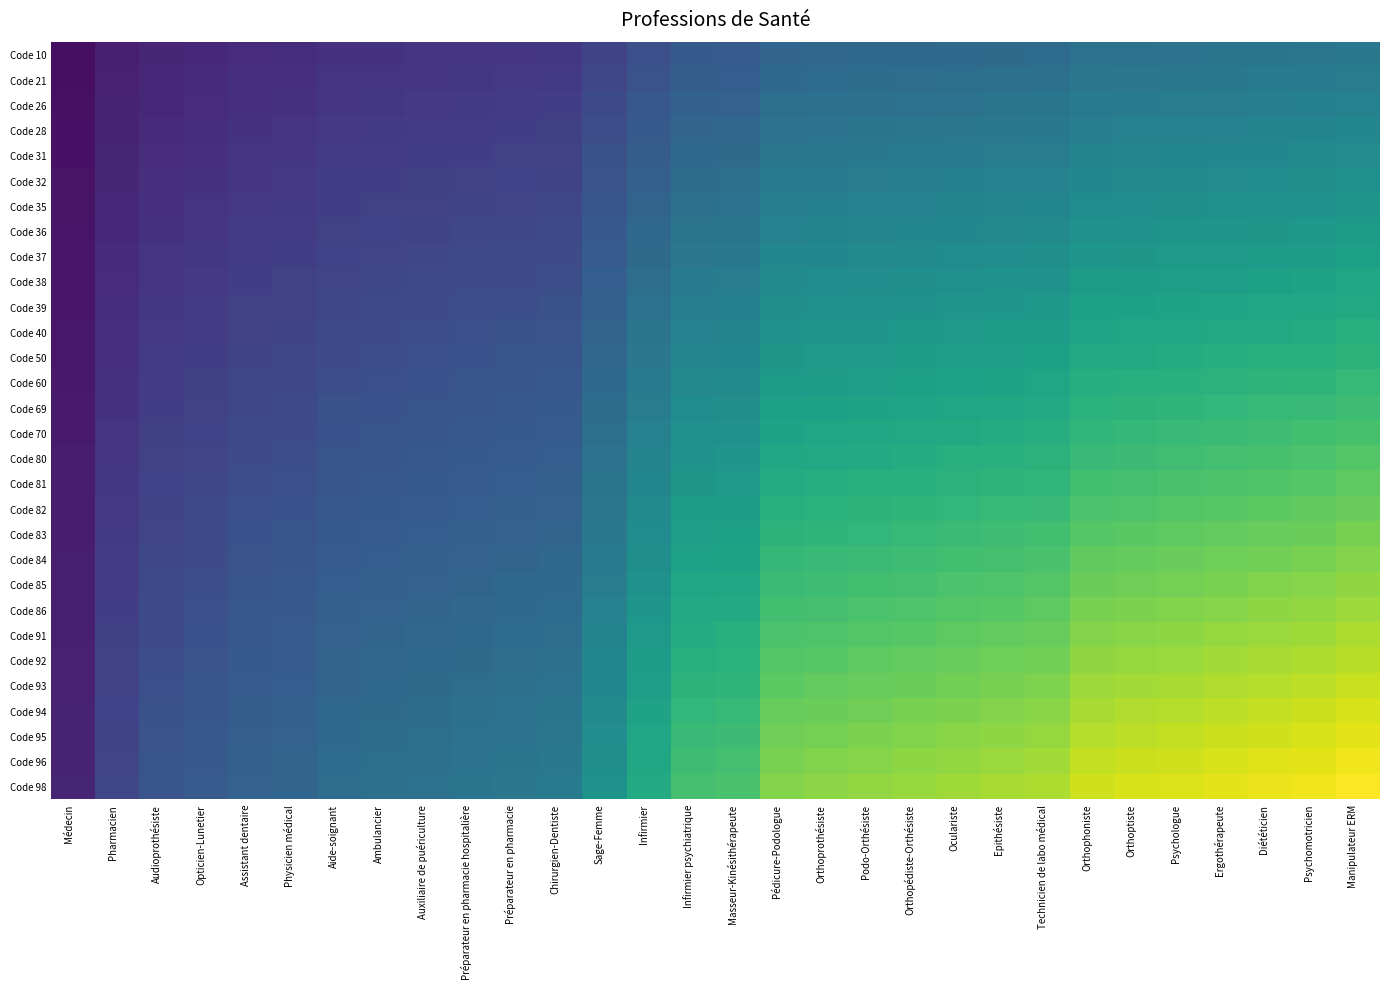

Reading right to left, extract all data points from this chart.

Code 10: Manipulateur ERM=0.4	Psychomotricien=0.4	Diététicien=0.4	Ergothérapeute=0.4	Psychologue=0.4	Orthoptiste=0.4	Orthophoniste=0.4	Technicien de labo médical=0.4	Epithésiste=0.3	Oculariste=0.3	Orthopédiste-Orthésiste=0.3	Podo-Orthésiste=0.3	Orthoprothésiste=0.3	Pédicure-Podologue=0.3	Masseur-Kinésithérapeute=0.3	Infirmier psychiatrique=0.3	Infirmier=0.2	Sage-Femme=0.2	Chirurgien-Dentiste=0.2	Préparateur en pharmacie=0.2	Préparateur en pharmacie hospitalière=0.2	Auxiliaire de puériculture=0.2	Ambulancier=0.1	Aide-soignant=0.1	Physicien médical=0.1	Assistant dentaire=0.1	Opticien-Lunetier=0.1	Audioprothésiste=0.1	Pharmacien=0.1	Médecin=0.0
Code 21: Manipulateur ERM=0.4	Psychomotricien=0.4	Diététicien=0.4	Ergothérapeute=0.4	Psychologue=0.4	Orthoptiste=0.4	Orthophoniste=0.4	Technicien de labo médical=0.4	Epithésiste=0.4	Oculariste=0.4	Orthopédiste-Orthésiste=0.4	Podo-Orthésiste=0.4	Orthoprothésiste=0.3	Pédicure-Podologue=0.3	Masseur-Kinésithérapeute=0.3	Infirmier psychiatrique=0.3	Infirmier=0.3	Sage-Femme=0.2	Chirurgien-Dentiste=0.2	Préparateur en pharmacie=0.2	Préparateur en pharmacie hospitalière=0.2	Auxiliaire de puériculture=0.2	Ambulancier=0.2	Aide-soignant=0.2	Physicien médical=0.1	Assistant dentaire=0.1	Opticien-Lunetier=0.1	Audioprothésiste=0.1	Pharmacien=0.1	Médecin=0.0
Code 26: Manipulateur ERM=0.4	Psychomotricien=0.4	Diététicien=0.4	Ergothérapeute=0.4	Psychologue=0.4	Orthoptiste=0.4	Orthophoniste=0.4	Technicien de labo médical=0.4	Epithésiste=0.4	Oculariste=0.4	Orthopédiste-Orthésiste=0.4	Podo-Orthésiste=0.4	Orthoprothésiste=0.4	Pédicure-Podologue=0.4	Masseur-Kinésithérapeute=0.3	Infirmier psychiatrique=0.3	Infirmier=0.3	Sage-Femme=0.2	Chirurgien-Dentiste=0.2	Préparateur en pharmacie=0.2	Préparateur en pharmacie hospitalière=0.2	Auxiliaire de puériculture=0.2	Ambulancier=0.2	Aide-soignant=0.2	Physicien médical=0.1	Assistant dentaire=0.1	Opticien-Lunetier=0.1	Audioprothésiste=0.1	Pharmacien=0.1	Médecin=0.0
Code 28: Manipulateur ERM=0.5	Psychomotricien=0.5	Diététicien=0.4	Ergothérapeute=0.4	Psychologue=0.4	Orthoptiste=0.4	Orthophoniste=0.4	Technicien de labo médical=0.4	Epithésiste=0.4	Oculariste=0.4	Orthopédiste-Orthésiste=0.4	Podo-Orthésiste=0.4	Orthoprothésiste=0.4	Pédicure-Podologue=0.4	Masseur-Kinésithérapeute=0.3	Infirmier psychiatrique=0.3	Infirmier=0.3	Sage-Femme=0.2	Chirurgien-Dentiste=0.2	Préparateur en pharmacie=0.2	Préparateur en pharmacie hospitalière=0.2	Auxiliaire de puériculture=0.2	Ambulancier=0.2	Aide-soignant=0.2	Physicien médical=0.2	Assistant dentaire=0.1	Opticien-Lunetier=0.1	Audioprothésiste=0.1	Pharmacien=0.1	Médecin=0.0
Code 31: Manipulateur ERM=0.5	Psychomotricien=0.5	Diététicien=0.5	Ergothérapeute=0.5	Psychologue=0.5	Orthoptiste=0.5	Orthophoniste=0.4	Technicien de labo médical=0.4	Epithésiste=0.4	Oculariste=0.4	Orthopédiste-Orthésiste=0.4	Podo-Orthésiste=0.4	Orthoprothésiste=0.4	Pédicure-Podologue=0.4	Masseur-Kinésithérapeute=0.3	Infirmier psychiatrique=0.3	Infirmier=0.3	Sage-Femme=0.2	Chirurgien-Dentiste=0.2	Préparateur en pharmacie=0.2	Préparateur en pharmacie hospitalière=0.2	Auxiliaire de puériculture=0.2	Ambulancier=0.2	Aide-soignant=0.2	Physicien médical=0.2	Assistant dentaire=0.2	Opticien-Lunetier=0.1	Audioprothésiste=0.1	Pharmacien=0.1	Médecin=0.0
Code 32: Manipulateur ERM=0.5	Psychomotricien=0.5	Diététicien=0.5	Ergothérapeute=0.5	Psychologue=0.5	Orthoptiste=0.5	Orthophoniste=0.5	Technicien de labo médical=0.4	Epithésiste=0.4	Oculariste=0.4	Orthopédiste-Orthésiste=0.4	Podo-Orthésiste=0.4	Orthoprothésiste=0.4	Pédicure-Podologue=0.4	Masseur-Kinésithérapeute=0.4	Infirmier psychiatrique=0.4	Infirmier=0.3	Sage-Femme=0.3	Chirurgien-Dentiste=0.2	Préparateur en pharmacie=0.2	Préparateur en pharmacie hospitalière=0.2	Auxiliaire de puériculture=0.2	Ambulancier=0.2	Aide-soignant=0.2	Physicien médical=0.2	Assistant dentaire=0.2	Opticien-Lunetier=0.1	Audioprothésiste=0.1	Pharmacien=0.1	Médecin=0.1
Code 35: Manipulateur ERM=0.5	Psychomotricien=0.5	Diététicien=0.5	Ergothérapeute=0.5	Psychologue=0.5	Orthoptiste=0.5	Orthophoniste=0.5	Technicien de labo médical=0.5	Epithésiste=0.5	Oculariste=0.4	Orthopédiste-Orthésiste=0.4	Podo-Orthésiste=0.4	Orthoprothésiste=0.4	Pédicure-Podologue=0.4	Masseur-Kinésithérapeute=0.4	Infirmier psychiatrique=0.4	Infirmier=0.3	Sage-Femme=0.3	Chirurgien-Dentiste=0.2	Préparateur en pharmacie=0.2	Préparateur en pharmacie hospitalière=0.2	Auxiliaire de puériculture=0.2	Ambulancier=0.2	Aide-soignant=0.2	Physicien médical=0.2	Assistant dentaire=0.2	Opticien-Lunetier=0.1	Audioprothésiste=0.1	Pharmacien=0.1	Médecin=0.1
Code 36: Manipulateur ERM=0.5	Psychomotricien=0.5	Diététicien=0.5	Ergothérapeute=0.5	Psychologue=0.5	Orthoptiste=0.5	Orthophoniste=0.5	Technicien de labo médical=0.5	Epithésiste=0.5	Oculariste=0.5	Orthopédiste-Orthésiste=0.5	Podo-Orthésiste=0.5	Orthoprothésiste=0.5	Pédicure-Podologue=0.4	Masseur-Kinésithérapeute=0.4	Infirmier psychiatrique=0.4	Infirmier=0.3	Sage-Femme=0.3	Chirurgien-Dentiste=0.2	Préparateur en pharmacie=0.2	Préparateur en pharmacie hospitalière=0.2	Auxiliaire de puériculture=0.2	Ambulancier=0.2	Aide-soignant=0.2	Physicien médical=0.2	Assistant dentaire=0.2	Opticien-Lunetier=0.2	Audioprothésiste=0.1	Pharmacien=0.1	Médecin=0.1
Code 37: Manipulateur ERM=0.6	Psychomotricien=0.6	Diététicien=0.5	Ergothérapeute=0.5	Psychologue=0.5	Orthoptiste=0.5	Orthophoniste=0.5	Technicien de labo médical=0.5	Epithésiste=0.5	Oculariste=0.5	Orthopédiste-Orthésiste=0.5	Podo-Orthésiste=0.5	Orthoprothésiste=0.5	Pédicure-Podologue=0.5	Masseur-Kinésithérapeute=0.4	Infirmier psychiatrique=0.4	Infirmier=0.3	Sage-Femme=0.3	Chirurgien-Dentiste=0.2	Préparateur en pharmacie=0.2	Préparateur en pharmacie hospitalière=0.2	Auxiliaire de puériculture=0.2	Ambulancier=0.2	Aide-soignant=0.2	Physicien médical=0.2	Assistant dentaire=0.2	Opticien-Lunetier=0.2	Audioprothésiste=0.2	Pharmacien=0.1	Médecin=0.1
Code 38: Manipulateur ERM=0.6	Psychomotricien=0.6	Diététicien=0.6	Ergothérapeute=0.6	Psychologue=0.6	Orthoptiste=0.6	Orthophoniste=0.5	Technicien de labo médical=0.5	Epithésiste=0.5	Oculariste=0.5	Orthopédiste-Orthésiste=0.5	Podo-Orthésiste=0.5	Orthoprothésiste=0.5	Pédicure-Podologue=0.5	Masseur-Kinésithérapeute=0.4	Infirmier psychiatrique=0.4	Infirmier=0.4	Sage-Femme=0.3	Chirurgien-Dentiste=0.2	Préparateur en pharmacie=0.2	Préparateur en pharmacie hospitalière=0.2	Auxiliaire de puériculture=0.2	Ambulancier=0.2	Aide-soignant=0.2	Physicien médical=0.2	Assistant dentaire=0.2	Opticien-Lunetier=0.2	Audioprothésiste=0.2	Pharmacien=0.1	Médecin=0.1
Code 39: Manipulateur ERM=0.6	Psychomotricien=0.6	Diététicien=0.6	Ergothérapeute=0.6	Psychologue=0.6	Orthoptiste=0.6	Orthophoniste=0.6	Technicien de labo médical=0.5	Epithésiste=0.5	Oculariste=0.5	Orthopédiste-Orthésiste=0.5	Podo-Orthésiste=0.5	Orthoprothésiste=0.5	Pédicure-Podologue=0.5	Masseur-Kinésithérapeute=0.4	Infirmier psychiatrique=0.4	Infirmier=0.4	Sage-Femme=0.3	Chirurgien-Dentiste=0.2	Préparateur en pharmacie=0.2	Préparateur en pharmacie hospitalière=0.2	Auxiliaire de puériculture=0.2	Ambulancier=0.2	Aide-soignant=0.2	Physicien médical=0.2	Assistant dentaire=0.2	Opticien-Lunetier=0.2	Audioprothésiste=0.2	Pharmacien=0.1	Médecin=0.1
Code 40: Manipulateur ERM=0.6	Psychomotricien=0.6	Diététicien=0.6	Ergothérapeute=0.6	Psychologue=0.6	Orthoptiste=0.6	Orthophoniste=0.6	Technicien de labo médical=0.6	Epithésiste=0.5	Oculariste=0.5	Orthopédiste-Orthésiste=0.5	Podo-Orthésiste=0.5	Orthoprothésiste=0.5	Pédicure-Podologue=0.5	Masseur-Kinésithérapeute=0.4	Infirmier psychiatrique=0.4	Infirmier=0.4	Sage-Femme=0.3	Chirurgien-Dentiste=0.3	Préparateur en pharmacie=0.2	Préparateur en pharmacie hospitalière=0.2	Auxiliaire de puériculture=0.2	Ambulancier=0.2	Aide-soignant=0.2	Physicien médical=0.2	Assistant dentaire=0.2	Opticien-Lunetier=0.2	Audioprothésiste=0.2	Pharmacien=0.1	Médecin=0.1
Code 50: Manipulateur ERM=0.6	Psychomotricien=0.6	Diététicien=0.6	Ergothérapeute=0.6	Psychologue=0.6	Orthoptiste=0.6	Orthophoniste=0.6	Technicien de labo médical=0.6	Epithésiste=0.6	Oculariste=0.6	Orthopédiste-Orthésiste=0.5	Podo-Orthésiste=0.5	Orthoprothésiste=0.5	Pédicure-Podologue=0.5	Masseur-Kinésithérapeute=0.5	Infirmier psychiatrique=0.5	Infirmier=0.4	Sage-Femme=0.3	Chirurgien-Dentiste=0.3	Préparateur en pharmacie=0.3	Préparateur en pharmacie hospitalière=0.3	Auxiliaire de puériculture=0.2	Ambulancier=0.2	Aide-soignant=0.2	Physicien médical=0.2	Assistant dentaire=0.2	Opticien-Lunetier=0.2	Audioprothésiste=0.2	Pharmacien=0.1	Médecin=0.1
Code 60: Manipulateur ERM=0.7	Psychomotricien=0.7	Diététicien=0.6	Ergothérapeute=0.6	Psychologue=0.6	Orthoptiste=0.6	Orthophoniste=0.6	Technicien de labo médical=0.6	Epithésiste=0.6	Oculariste=0.6	Orthopédiste-Orthésiste=0.6	Podo-Orthésiste=0.6	Orthoprothésiste=0.6	Pédicure-Podologue=0.5	Masseur-Kinésithérapeute=0.5	Infirmier psychiatrique=0.5	Infirmier=0.4	Sage-Femme=0.3	Chirurgien-Dentiste=0.3	Préparateur en pharmacie=0.3	Préparateur en pharmacie hospitalière=0.3	Auxiliaire de puériculture=0.3	Ambulancier=0.2	Aide-soignant=0.2	Physicien médical=0.2	Assistant dentaire=0.2	Opticien-Lunetier=0.2	Audioprothésiste=0.2	Pharmacien=0.1	Médecin=0.1
Code 69: Manipulateur ERM=0.7	Psychomotricien=0.7	Diététicien=0.7	Ergothérapeute=0.7	Psychologue=0.7	Orthoptiste=0.6	Orthophoniste=0.6	Technicien de labo médical=0.6	Epithésiste=0.6	Oculariste=0.6	Orthopédiste-Orthésiste=0.6	Podo-Orthésiste=0.6	Orthoprothésiste=0.6	Pédicure-Podologue=0.6	Masseur-Kinésithérapeute=0.5	Infirmier psychiatrique=0.5	Infirmier=0.4	Sage-Femme=0.4	Chirurgien-Dentiste=0.3	Préparateur en pharmacie=0.3	Préparateur en pharmacie hospitalière=0.3	Auxiliaire de puériculture=0.3	Ambulancier=0.3	Aide-soignant=0.2	Physicien médical=0.2	Assistant dentaire=0.2	Opticien-Lunetier=0.2	Audioprothésiste=0.2	Pharmacien=0.1	Médecin=0.1
Code 70: Manipulateur ERM=0.7	Psychomotricien=0.7	Diététicien=0.7	Ergothérapeute=0.7	Psychologue=0.7	Orthoptiste=0.7	Orthophoniste=0.7	Technicien de labo médical=0.6	Epithésiste=0.6	Oculariste=0.6	Orthopédiste-Orthésiste=0.6	Podo-Orthésiste=0.6	Orthoprothésiste=0.6	Pédicure-Podologue=0.6	Masseur-Kinésithérapeute=0.5	Infirmier psychiatrique=0.5	Infirmier=0.4	Sage-Femme=0.4	Chirurgien-Dentiste=0.3	Préparateur en pharmacie=0.3	Préparateur en pharmacie hospitalière=0.3	Auxiliaire de puériculture=0.3	Ambulancier=0.3	Aide-soignant=0.3	Physicien médical=0.2	Assistant dentaire=0.2	Opticien-Lunetier=0.2	Audioprothésiste=0.2	Pharmacien=0.2	Médecin=0.1
Code 80: Manipulateur ERM=0.7	Psychomotricien=0.7	Diététicien=0.7	Ergothérapeute=0.7	Psychologue=0.7	Orthoptiste=0.7	Orthophoniste=0.7	Technicien de labo médical=0.6	Epithésiste=0.6	Oculariste=0.6	Orthopédiste-Orthésiste=0.6	Podo-Orthésiste=0.6	Orthoprothésiste=0.6	Pédicure-Podologue=0.6	Masseur-Kinésithérapeute=0.5	Infirmier psychiatrique=0.5	Infirmier=0.4	Sage-Femme=0.4	Chirurgien-Dentiste=0.3	Préparateur en pharmacie=0.3	Préparateur en pharmacie hospitalière=0.3	Auxiliaire de puériculture=0.3	Ambulancier=0.3	Aide-soignant=0.3	Physicien médical=0.2	Assistant dentaire=0.2	Opticien-Lunetier=0.2	Audioprothésiste=0.2	Pharmacien=0.2	Médecin=0.1
Code 81: Manipulateur ERM=0.8	Psychomotricien=0.7	Diététicien=0.7	Ergothérapeute=0.7	Psychologue=0.7	Orthoptiste=0.7	Orthophoniste=0.7	Technicien de labo médical=0.7	Epithésiste=0.7	Oculariste=0.6	Orthopédiste-Orthésiste=0.6	Podo-Orthésiste=0.6	Orthoprothésiste=0.6	Pédicure-Podologue=0.6	Masseur-Kinésithérapeute=0.5	Infirmier psychiatrique=0.5	Infirmier=0.5	Sage-Femme=0.4	Chirurgien-Dentiste=0.3	Préparateur en pharmacie=0.3	Préparateur en pharmacie hospitalière=0.3	Auxiliaire de puériculture=0.3	Ambulancier=0.3	Aide-soignant=0.3	Physicien médical=0.2	Assistant dentaire=0.2	Opticien-Lunetier=0.2	Audioprothésiste=0.2	Pharmacien=0.2	Médecin=0.1
Code 82: Manipulateur ERM=0.8	Psychomotricien=0.8	Diététicien=0.7	Ergothérapeute=0.7	Psychologue=0.7	Orthoptiste=0.7	Orthophoniste=0.7	Technicien de labo médical=0.7	Epithésiste=0.7	Oculariste=0.7	Orthopédiste-Orthésiste=0.7	Podo-Orthésiste=0.6	Orthoprothésiste=0.6	Pédicure-Podologue=0.6	Masseur-Kinésithérapeute=0.6	Infirmier psychiatrique=0.5	Infirmier=0.5	Sage-Femme=0.4	Chirurgien-Dentiste=0.3	Préparateur en pharmacie=0.3	Préparateur en pharmacie hospitalière=0.3	Auxiliaire de puériculture=0.3	Ambulancier=0.3	Aide-soignant=0.3	Physicien médical=0.3	Assistant dentaire=0.2	Opticien-Lunetier=0.2	Audioprothésiste=0.2	Pharmacien=0.2	Médecin=0.1
Code 83: Manipulateur ERM=0.8	Psychomotricien=0.8	Diététicien=0.8	Ergothérapeute=0.8	Psychologue=0.8	Orthoptiste=0.7	Orthophoniste=0.7	Technicien de labo médical=0.7	Epithésiste=0.7	Oculariste=0.7	Orthopédiste-Orthésiste=0.7	Podo-Orthésiste=0.7	Orthoprothésiste=0.7	Pédicure-Podologue=0.6	Masseur-Kinésithérapeute=0.6	Infirmier psychiatrique=0.6	Infirmier=0.5	Sage-Femme=0.4	Chirurgien-Dentiste=0.3	Préparateur en pharmacie=0.3	Préparateur en pharmacie hospitalière=0.3	Auxiliaire de puériculture=0.3	Ambulancier=0.3	Aide-soignant=0.3	Physicien médical=0.3	Assistant dentaire=0.3	Opticien-Lunetier=0.2	Audioprothésiste=0.2	Pharmacien=0.2	Médecin=0.1
Code 84: Manipulateur ERM=0.8	Psychomotricien=0.8	Diététicien=0.8	Ergothérapeute=0.8	Psychologue=0.8	Orthoptiste=0.8	Orthophoniste=0.8	Technicien de labo médical=0.7	Epithésiste=0.7	Oculariste=0.7	Orthopédiste-Orthésiste=0.7	Podo-Orthésiste=0.7	Orthoprothésiste=0.7	Pédicure-Podologue=0.7	Masseur-Kinésithérapeute=0.6	Infirmier psychiatrique=0.6	Infirmier=0.5	Sage-Femme=0.4	Chirurgien-Dentiste=0.3	Préparateur en pharmacie=0.3	Préparateur en pharmacie hospitalière=0.3	Auxiliaire de puériculture=0.3	Ambulancier=0.3	Aide-soignant=0.3	Physicien médical=0.3	Assistant dentaire=0.3	Opticien-Lunetier=0.2	Audioprothésiste=0.2	Pharmacien=0.2	Médecin=0.1
Code 85: Manipulateur ERM=0.8	Psychomotricien=0.8	Diététicien=0.8	Ergothérapeute=0.8	Psychologue=0.8	Orthoptiste=0.8	Orthophoniste=0.8	Technicien de labo médical=0.7	Epithésiste=0.7	Oculariste=0.7	Orthopédiste-Orthésiste=0.7	Podo-Orthésiste=0.7	Orthoprothésiste=0.7	Pédicure-Podologue=0.7	Masseur-Kinésithérapeute=0.6	Infirmier psychiatrique=0.6	Infirmier=0.5	Sage-Femme=0.4	Chirurgien-Dentiste=0.3	Préparateur en pharmacie=0.3	Préparateur en pharmacie hospitalière=0.3	Auxiliaire de puériculture=0.3	Ambulancier=0.3	Aide-soignant=0.3	Physicien médical=0.3	Assistant dentaire=0.3	Opticien-Lunetier=0.2	Audioprothésiste=0.2	Pharmacien=0.2	Médecin=0.1
Code 86: Manipulateur ERM=0.9	Psychomotricien=0.8	Diététicien=0.8	Ergothérapeute=0.8	Psychologue=0.8	Orthoptiste=0.8	Orthophoniste=0.8	Technicien de labo médical=0.8	Epithésiste=0.7	Oculariste=0.7	Orthopédiste-Orthésiste=0.7	Podo-Orthésiste=0.7	Orthoprothésiste=0.7	Pédicure-Podologue=0.7	Masseur-Kinésithérapeute=0.6	Infirmier psychiatrique=0.6	Infirmier=0.5	Sage-Femme=0.4	Chirurgien-Dentiste=0.3	Préparateur en pharmacie=0.3	Préparateur en pharmacie hospitalière=0.3	Auxiliaire de puériculture=0.3	Ambulancier=0.3	Aide-soignant=0.3	Physicien médical=0.3	Assistant dentaire=0.3	Opticien-Lunetier=0.2	Audioprothésiste=0.2	Pharmacien=0.2	Médecin=0.1
Code 91: Manipulateur ERM=0.9	Psychomotricien=0.9	Diététicien=0.8	Ergothérapeute=0.8	Psychologue=0.8	Orthoptiste=0.8	Orthophoniste=0.8	Technicien de labo médical=0.8	Epithésiste=0.8	Oculariste=0.8	Orthopédiste-Orthésiste=0.7	Podo-Orthésiste=0.7	Orthoprothésiste=0.7	Pédicure-Podologue=0.7	Masseur-Kinésithérapeute=0.6	Infirmier psychiatrique=0.6	Infirmier=0.5	Sage-Femme=0.4	Chirurgien-Dentiste=0.4	Préparateur en pharmacie=0.3	Préparateur en pharmacie hospitalière=0.3	Auxiliaire de puériculture=0.3	Ambulancier=0.3	Aide-soignant=0.3	Physicien médical=0.3	Assistant dentaire=0.3	Opticien-Lunetier=0.3	Audioprothésiste=0.2	Pharmacien=0.2	Médecin=0.1
Code 92: Manipulateur ERM=0.9	Psychomotricien=0.9	Diététicien=0.9	Ergothérapeute=0.9	Psychologue=0.9	Orthoptiste=0.8	Orthophoniste=0.8	Technicien de labo médical=0.8	Epithésiste=0.8	Oculariste=0.8	Orthopédiste-Orthésiste=0.8	Podo-Orthésiste=0.8	Orthoprothésiste=0.7	Pédicure-Podologue=0.7	Masseur-Kinésithérapeute=0.6	Infirmier psychiatrique=0.6	Infirmier=0.5	Sage-Femme=0.5	Chirurgien-Dentiste=0.4	Préparateur en pharmacie=0.4	Préparateur en pharmacie hospitalière=0.3	Auxiliaire de puériculture=0.3	Ambulancier=0.3	Aide-soignant=0.3	Physicien médical=0.3	Assistant dentaire=0.3	Opticien-Lunetier=0.3	Audioprothésiste=0.2	Pharmacien=0.2	Médecin=0.1
Code 93: Manipulateur ERM=0.9	Psychomotricien=0.9	Diététicien=0.9	Ergothérapeute=0.9	Psychologue=0.9	Orthoptiste=0.9	Orthophoniste=0.9	Technicien de labo médical=0.8	Epithésiste=0.8	Oculariste=0.8	Orthopédiste-Orthésiste=0.8	Podo-Orthésiste=0.8	Orthoprothésiste=0.8	Pédicure-Podologue=0.7	Masseur-Kinésithérapeute=0.7	Infirmier psychiatrique=0.6	Infirmier=0.6	Sage-Femme=0.5	Chirurgien-Dentiste=0.4	Préparateur en pharmacie=0.4	Préparateur en pharmacie hospitalière=0.4	Auxiliaire de puériculture=0.3	Ambulancier=0.3	Aide-soignant=0.3	Physicien médical=0.3	Assistant dentaire=0.3	Opticien-Lunetier=0.3	Audioprothésiste=0.2	Pharmacien=0.2	Médecin=0.1
Code 94: Manipulateur ERM=0.9	Psychomotricien=0.9	Diététicien=0.9	Ergothérapeute=0.9	Psychologue=0.9	Orthoptiste=0.9	Orthophoniste=0.9	Technicien de labo médical=0.8	Epithésiste=0.8	Oculariste=0.8	Orthopédiste-Orthésiste=0.8	Podo-Orthésiste=0.8	Orthoprothésiste=0.8	Pédicure-Podologue=0.8	Masseur-Kinésithérapeute=0.7	Infirmier psychiatrique=0.7	Infirmier=0.6	Sage-Femme=0.5	Chirurgien-Dentiste=0.4	Préparateur en pharmacie=0.4	Préparateur en pharmacie hospitalière=0.4	Auxiliaire de puériculture=0.4	Ambulancier=0.3	Aide-soignant=0.3	Physicien médical=0.3	Assistant dentaire=0.3	Opticien-Lunetier=0.3	Audioprothésiste=0.2	Pharmacien=0.2	Médecin=0.1
Code 95: Manipulateur ERM=1.0	Psychomotricien=0.9	Diététicien=0.9	Ergothérapeute=0.9	Psychologue=0.9	Orthoptiste=0.9	Orthophoniste=0.9	Technicien de labo médical=0.8	Epithésiste=0.8	Oculariste=0.8	Orthopédiste-Orthésiste=0.8	Podo-Orthésiste=0.8	Orthoprothésiste=0.8	Pédicure-Podologue=0.8	Masseur-Kinésithérapeute=0.7	Infirmier psychiatrique=0.7	Infirmier=0.6	Sage-Femme=0.5	Chirurgien-Dentiste=0.4	Préparateur en pharmacie=0.4	Préparateur en pharmacie hospitalière=0.4	Auxiliaire de puériculture=0.4	Ambulancier=0.4	Aide-soignant=0.3	Physicien médical=0.3	Assistant dentaire=0.3	Opticien-Lunetier=0.3	Audioprothésiste=0.3	Pharmacien=0.2	Médecin=0.1
Code 96: Manipulateur ERM=1.0	Psychomotricien=1.0	Diététicien=0.9	Ergothérapeute=0.9	Psychologue=0.9	Orthoptiste=0.9	Orthophoniste=0.9	Technicien de labo médical=0.9	Epithésiste=0.8	Oculariste=0.8	Orthopédiste-Orthésiste=0.8	Podo-Orthésiste=0.8	Orthoprothésiste=0.8	Pédicure-Podologue=0.8	Masseur-Kinésithérapeute=0.7	Infirmier psychiatrique=0.7	Infirmier=0.6	Sage-Femme=0.5	Chirurgien-Dentiste=0.4	Préparateur en pharmacie=0.4	Préparateur en pharmacie hospitalière=0.4	Auxiliaire de puériculture=0.4	Ambulancier=0.4	Aide-soignant=0.3	Physicien médical=0.3	Assistant dentaire=0.3	Opticien-Lunetier=0.3	Audioprothésiste=0.3	Pharmacien=0.2	Médecin=0.1
Code 98: Manipulateur ERM=1.0	Psychomotricien=1.0	Diététicien=1.0	Ergothérapeute=1.0	Psychologue=0.9	Orthoptiste=0.9	Orthophoniste=0.9	Technicien de labo médical=0.9	Epithésiste=0.9	Oculariste=0.9	Orthopédiste-Orthésiste=0.8	Podo-Orthésiste=0.8	Orthoprothésiste=0.8	Pédicure-Podologue=0.8	Masseur-Kinésithérapeute=0.7	Infirmier psychiatrique=0.7	Infirmier=0.6	Sage-Femme=0.5	Chirurgien-Dentiste=0.4	Préparateur en pharmacie=0.4	Préparateur en pharmacie hospitalière=0.4	Auxiliaire de puériculture=0.4	Ambulancier=0.4	Aide-soignant=0.4	Physicien médical=0.3	Assistant dentaire=0.3	Opticien-Lunetier=0.3	Audioprothésiste=0.3	Pharmacien=0.2	Médecin=0.1